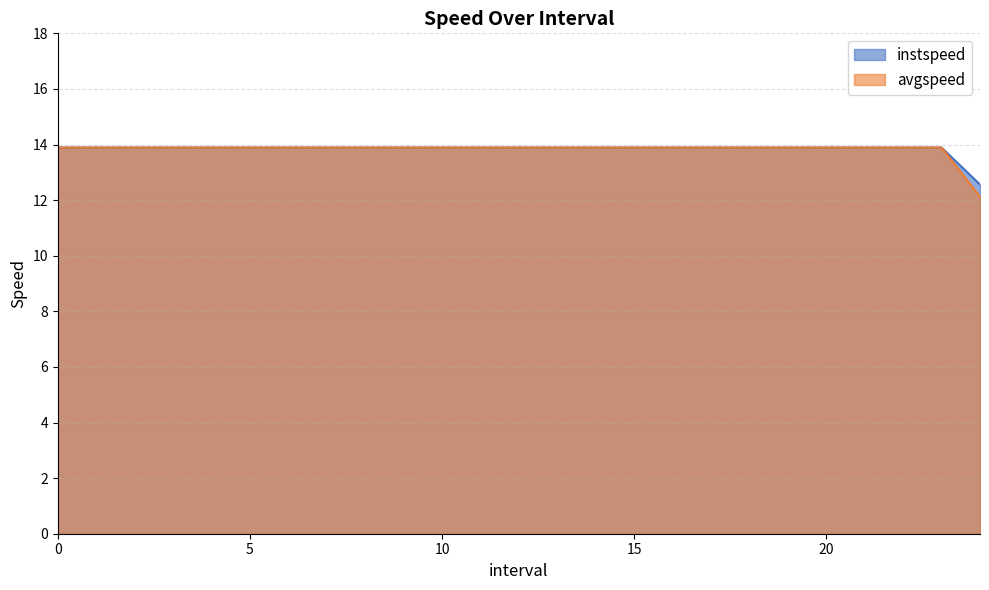

Which series has the largest range (max minus min)?

avgspeed